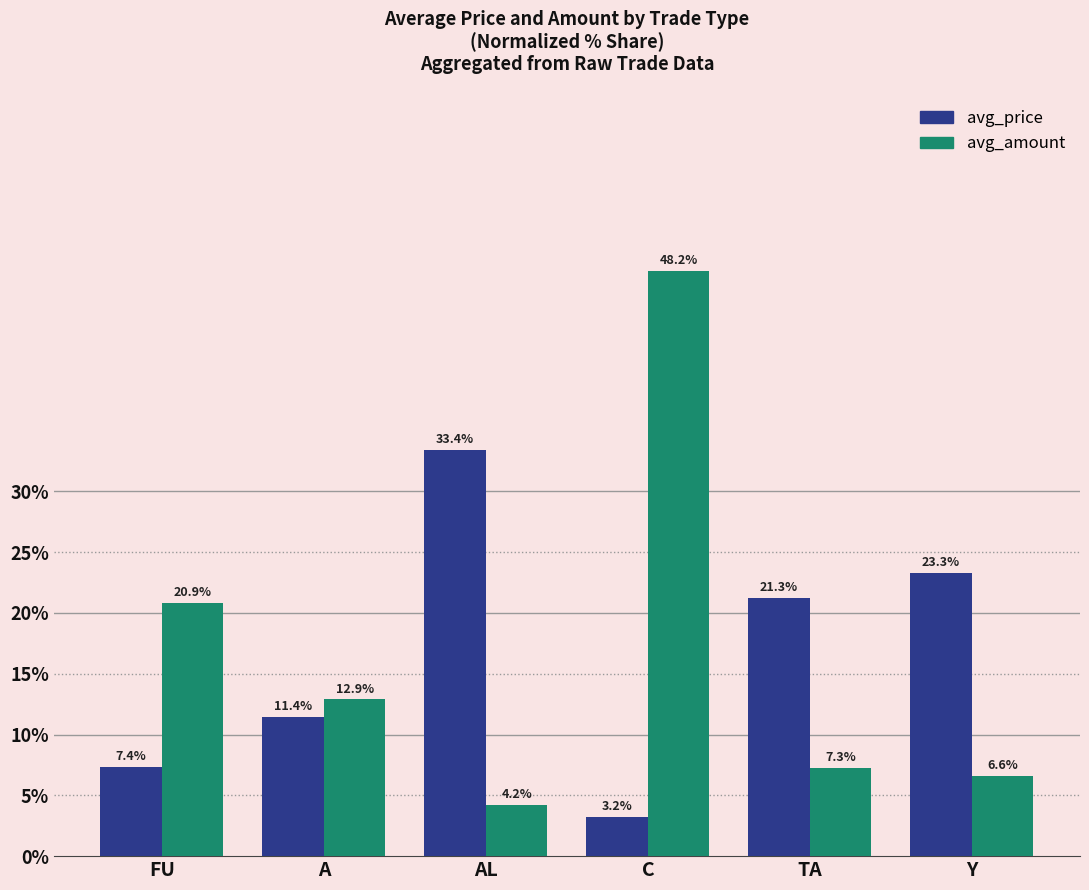

What position from the right is FU?

6